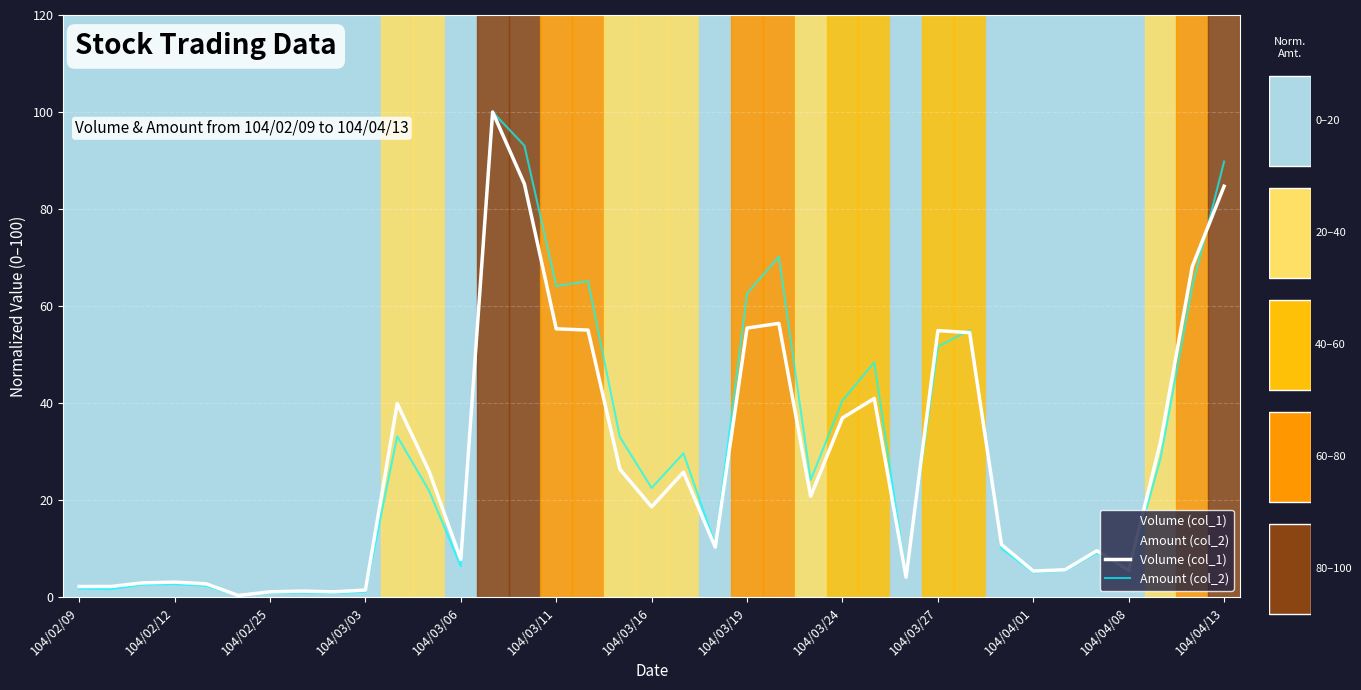

Where is Volume (col_1) nearest to the value 50?

28